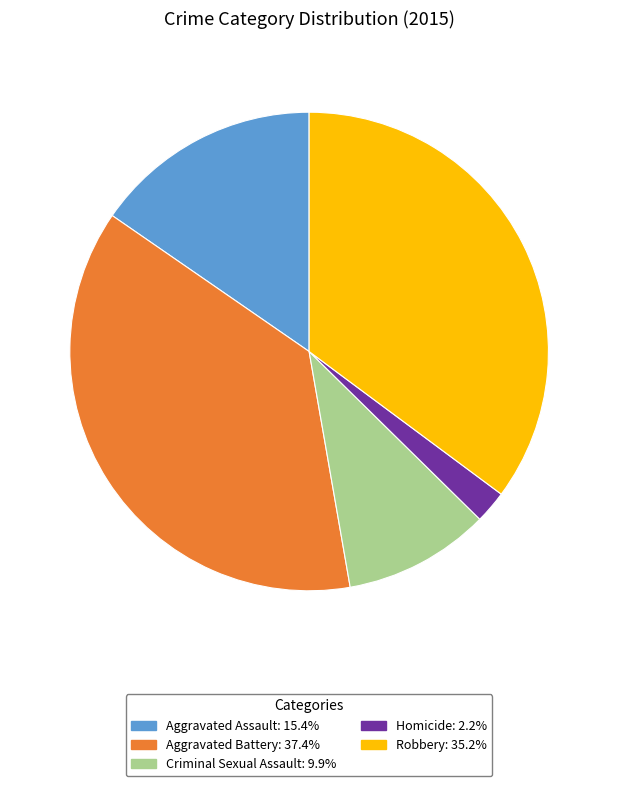

Which slice is the largest?

Aggravated Battery